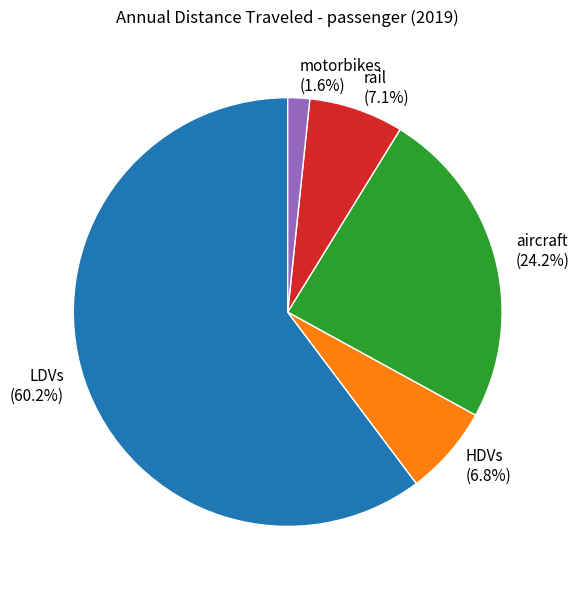

Which has a higher value, LDVs or HDVs?

LDVs